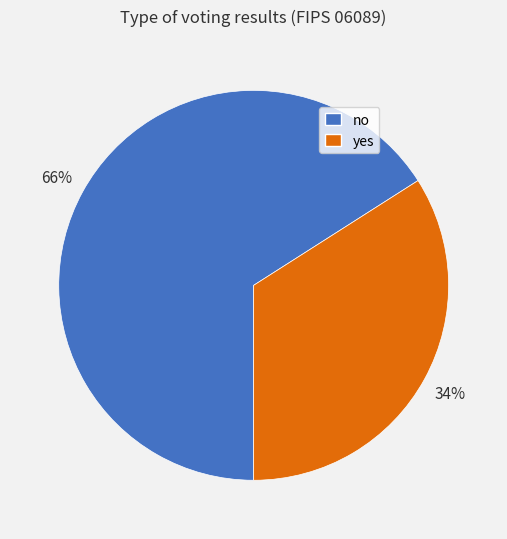

What percentage is the yes slice, to the nearest percent?

34%